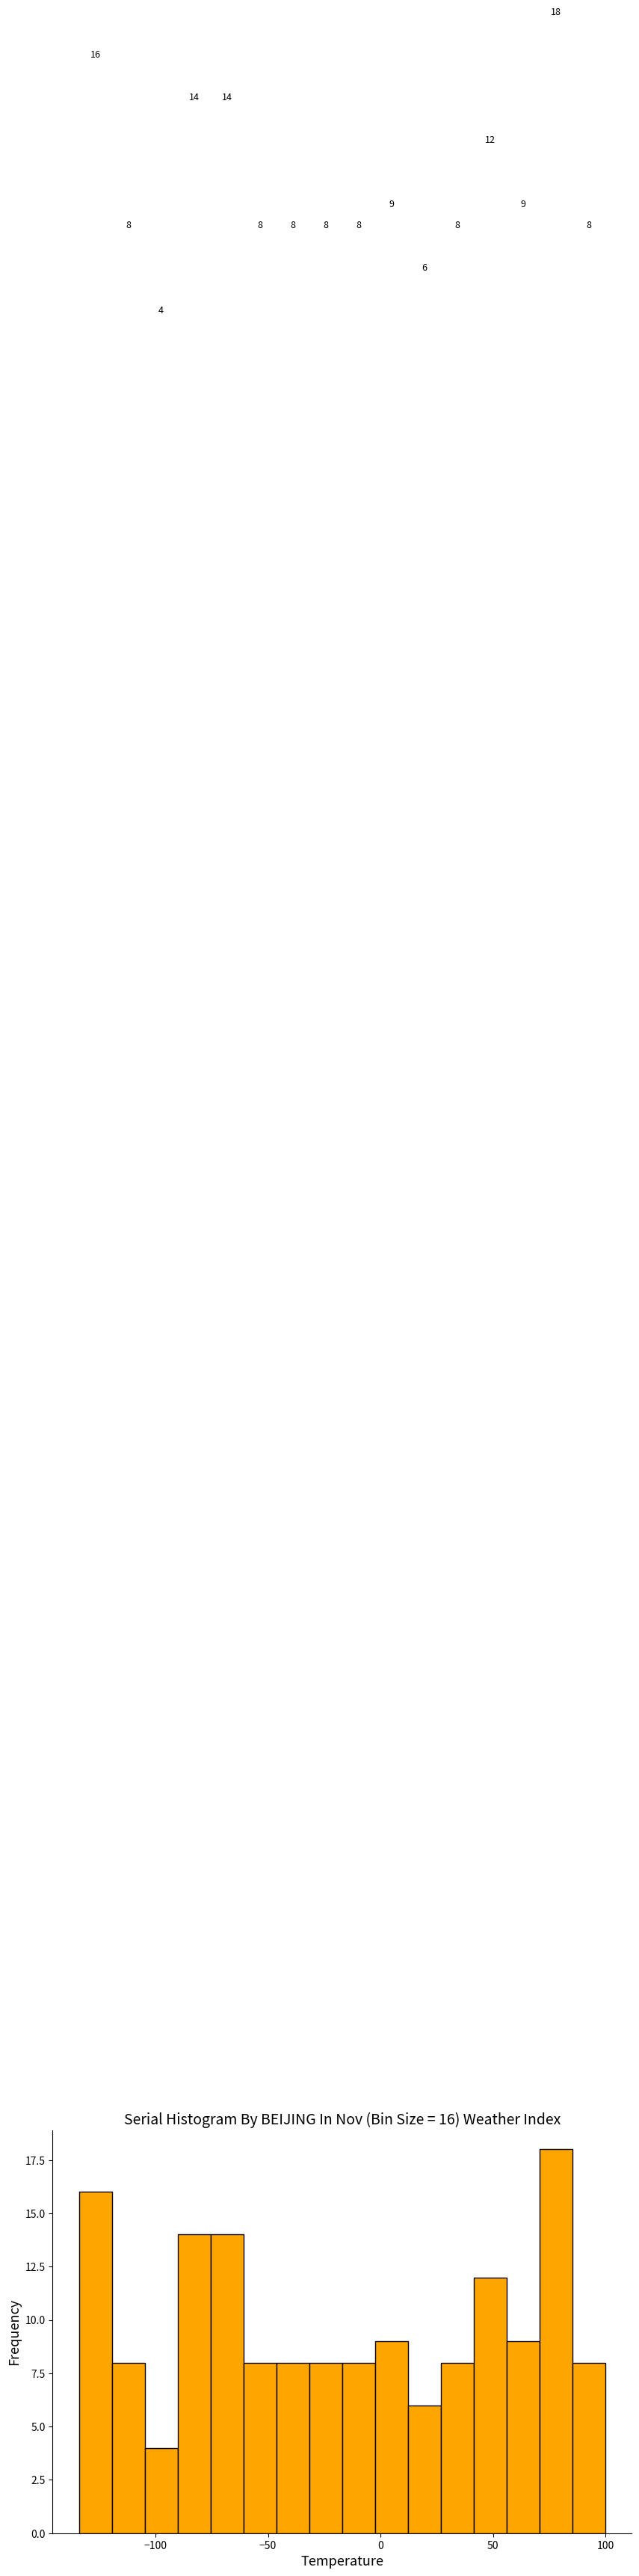

Around what value on the x-axis is the tallest bar? Give the approximate position of its centre, as read against the axis.

80